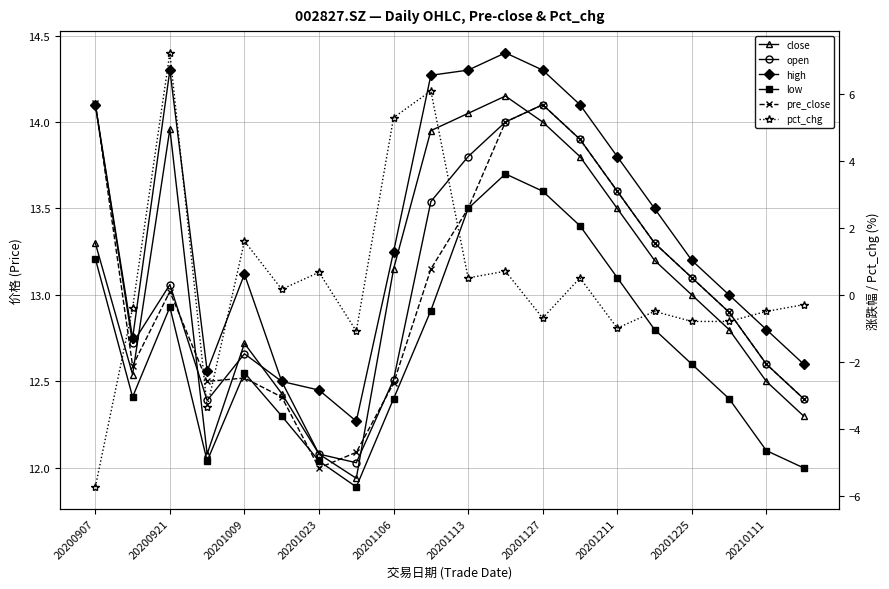

What is the value of the close point at the 14th from the left?

13.8